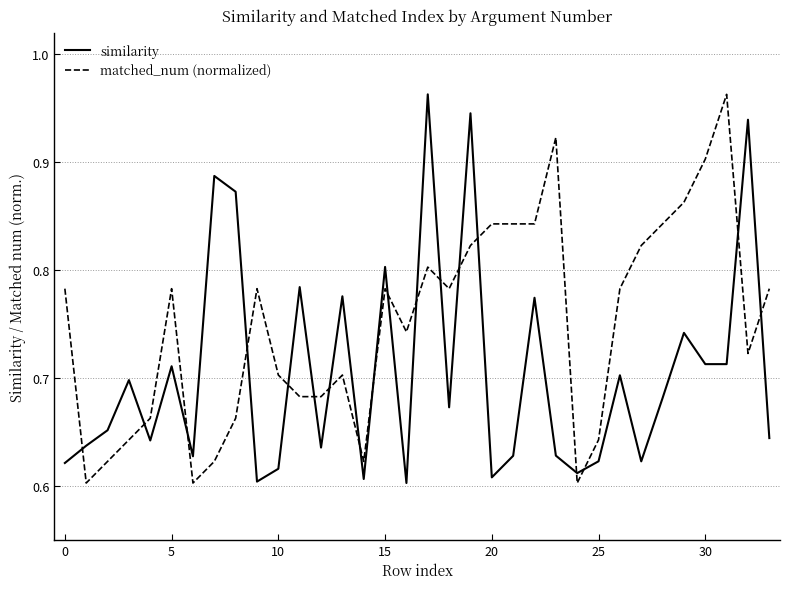

What is the difference between the maximum and minimum values in the matched_num (normalized) series?

0.4